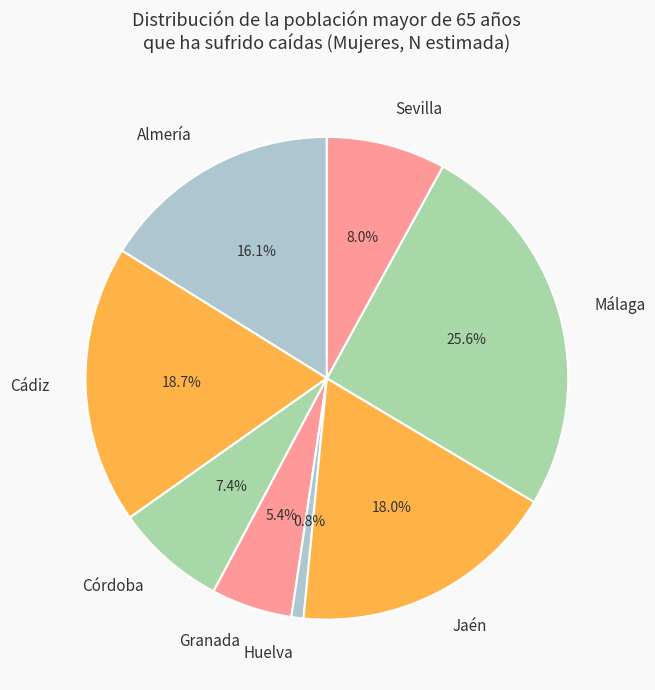

Is Córdoba the majority of the pie?

No